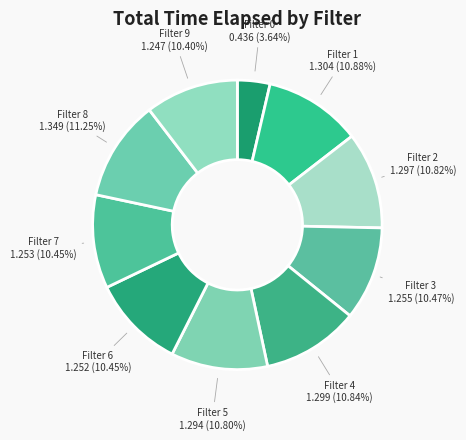

How many segments does this pie chart have?

10